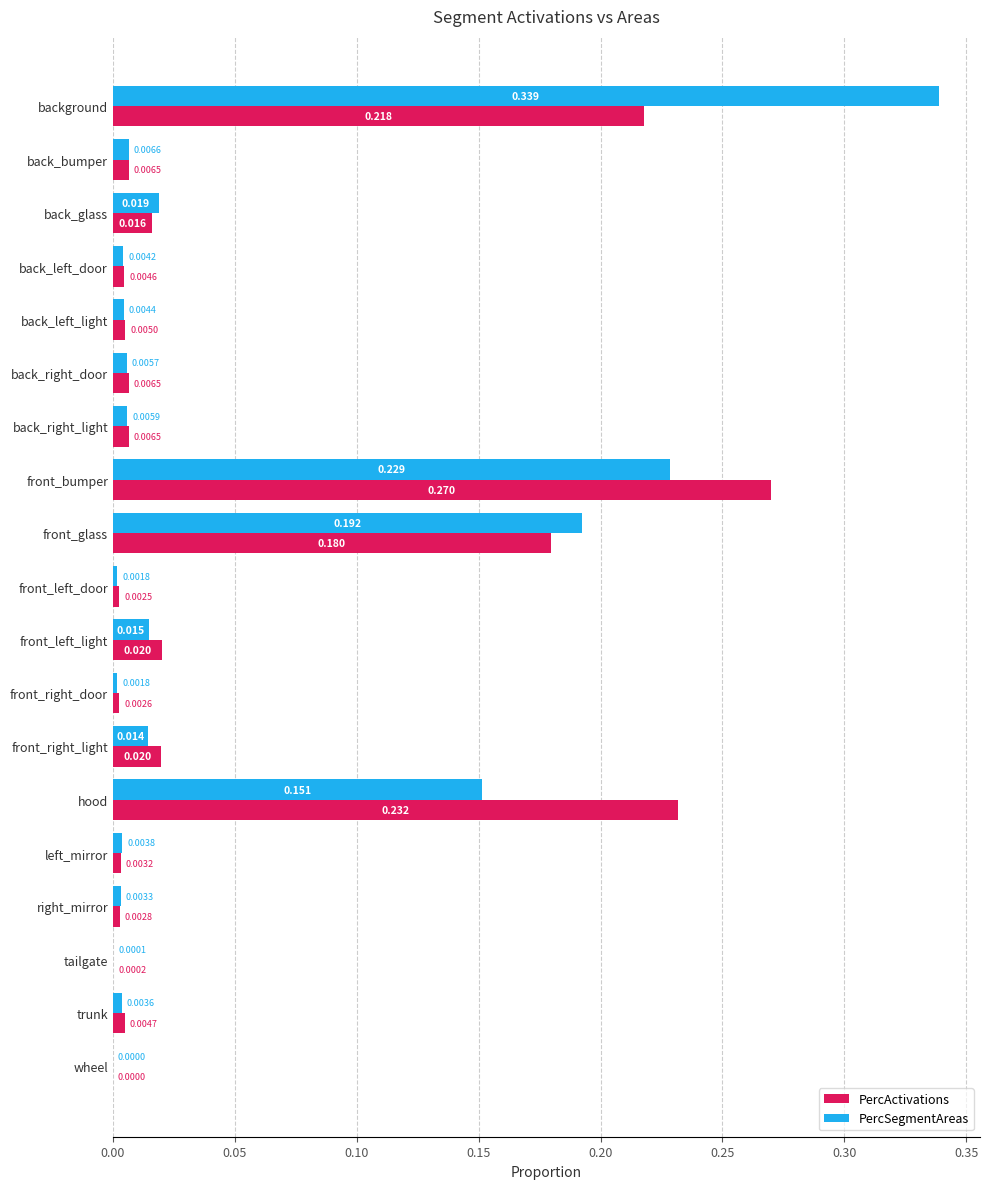

What are all the series names shown in the legend?

PercActivations, PercSegmentAreas